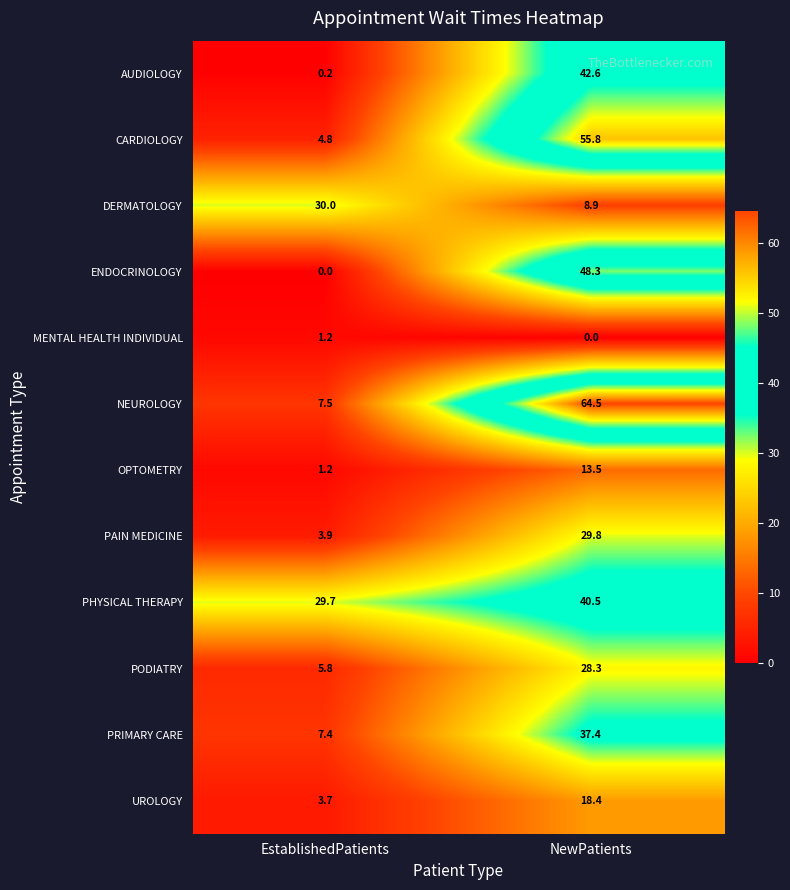

The NEUROLOGY series shows 7.5 at EstablishedPatients. True or false?

True